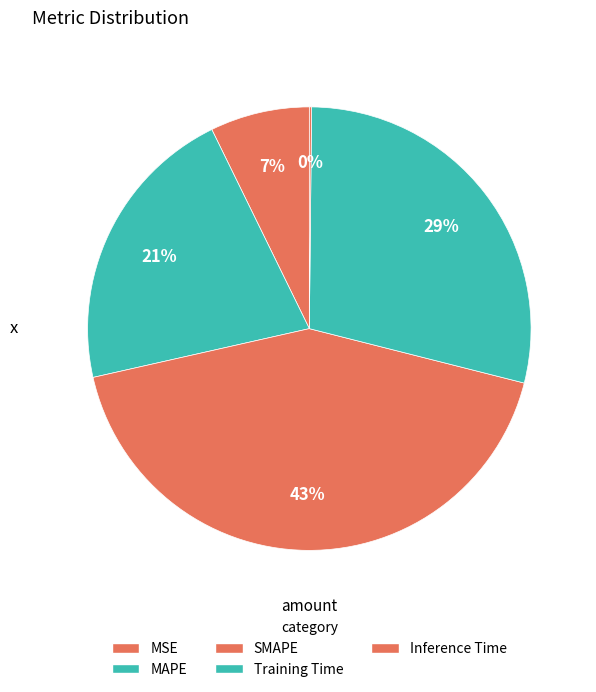

What portion of the pie excludes Inference Time?

99.8%